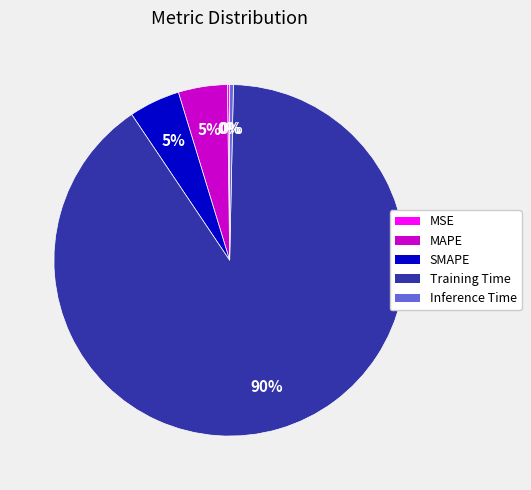

To the nearest percent, what percentage of the pie is MAPE?

5%